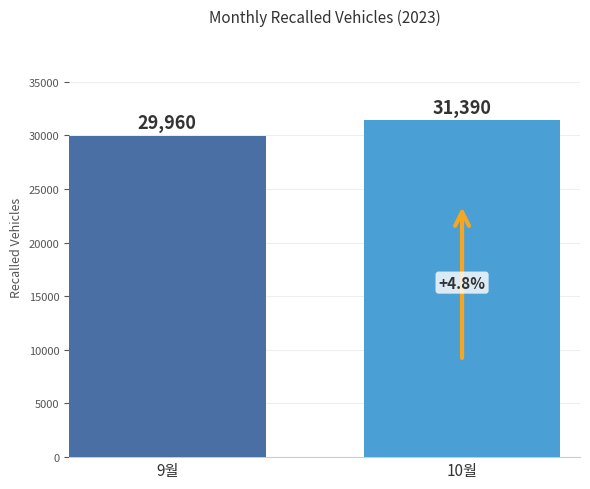

How many data points does each series have?

1